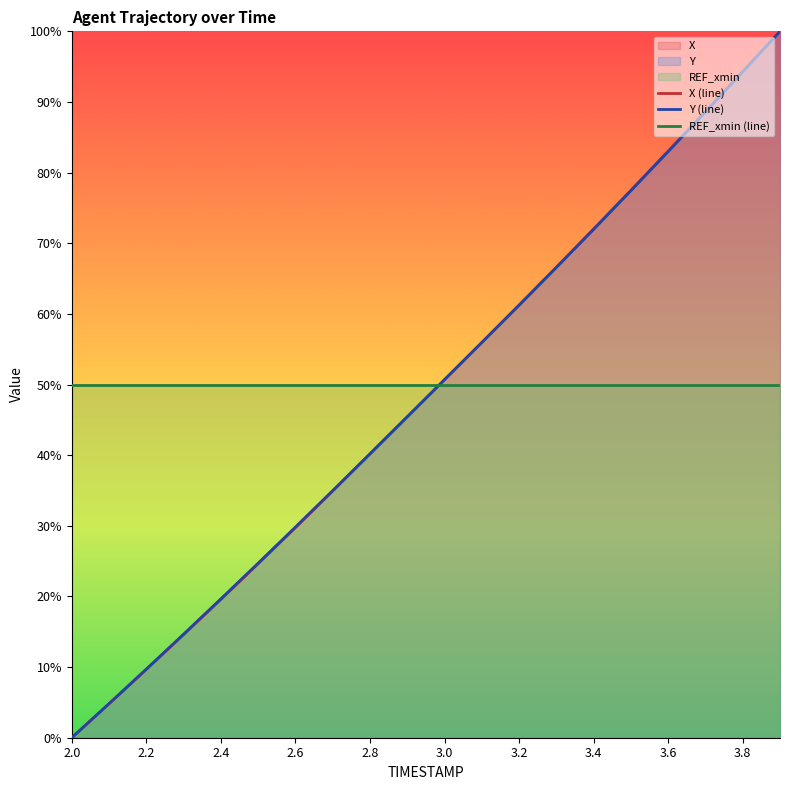

How many data points in X are above 50?

10